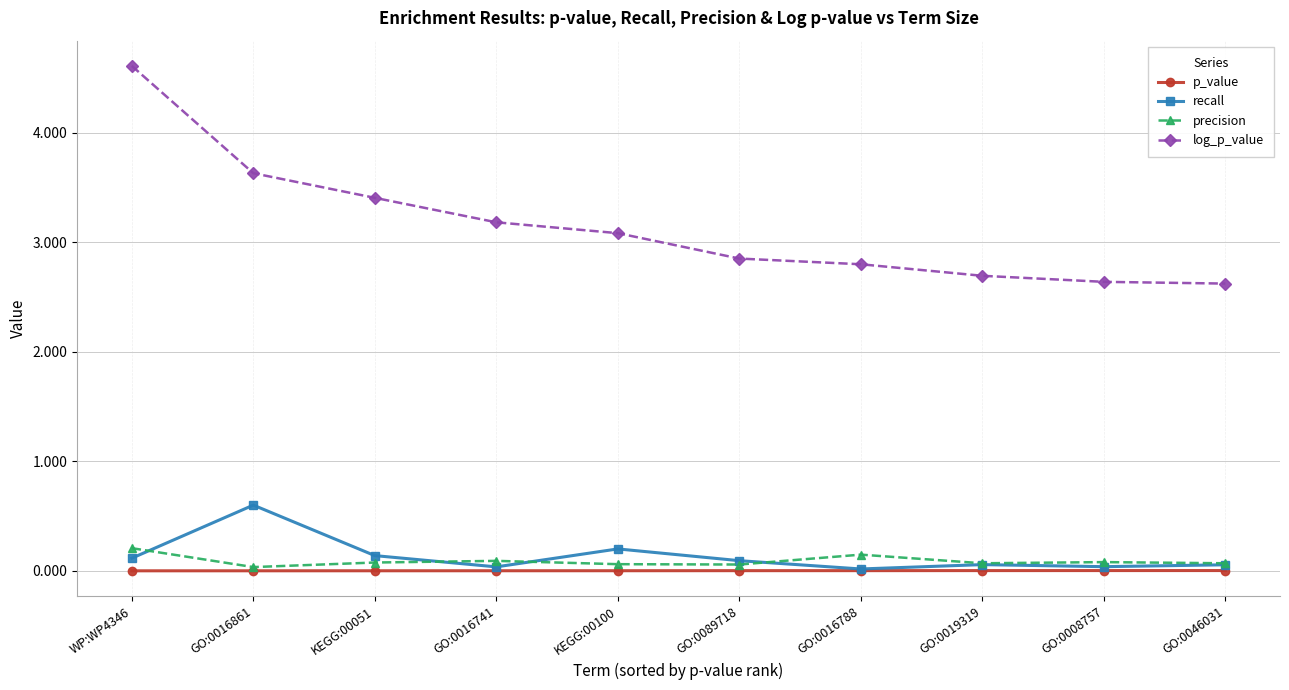

What is the label of the 10th point from the left?

GO:0046031